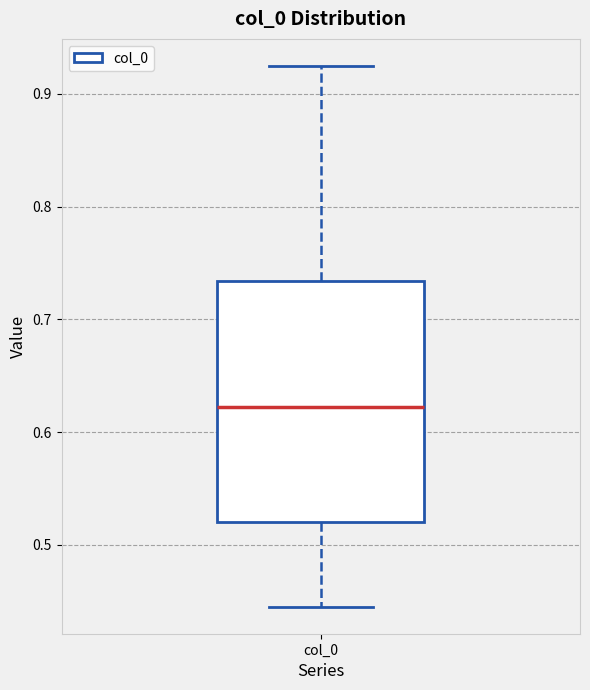

Where is the upper edge of the box for col_0 on the y-axis? The values are not printed on the chart, so give them approximately, as read against the axis.

0.73